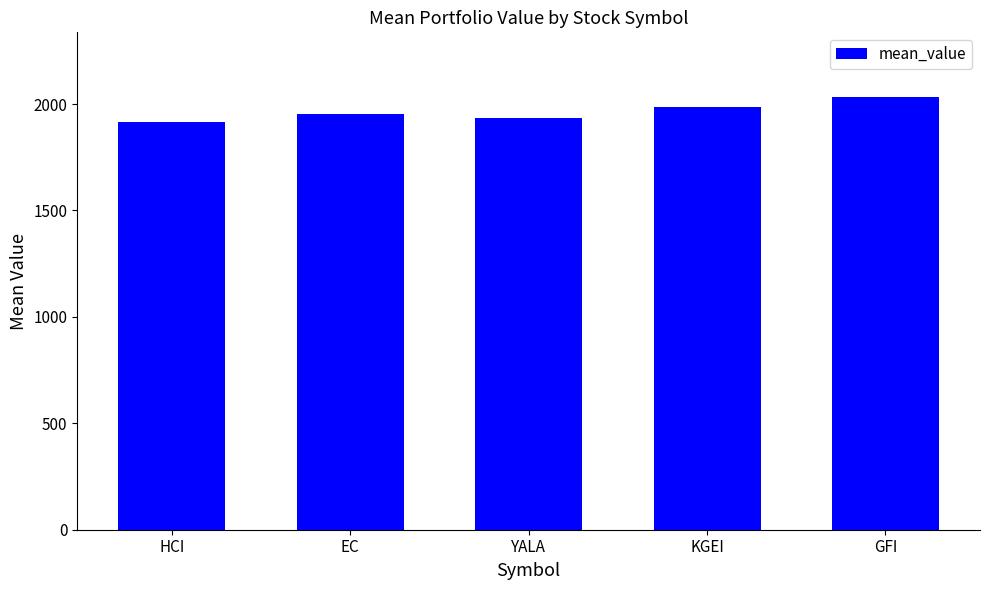

What is the label of the 1st bar from the right?

GFI